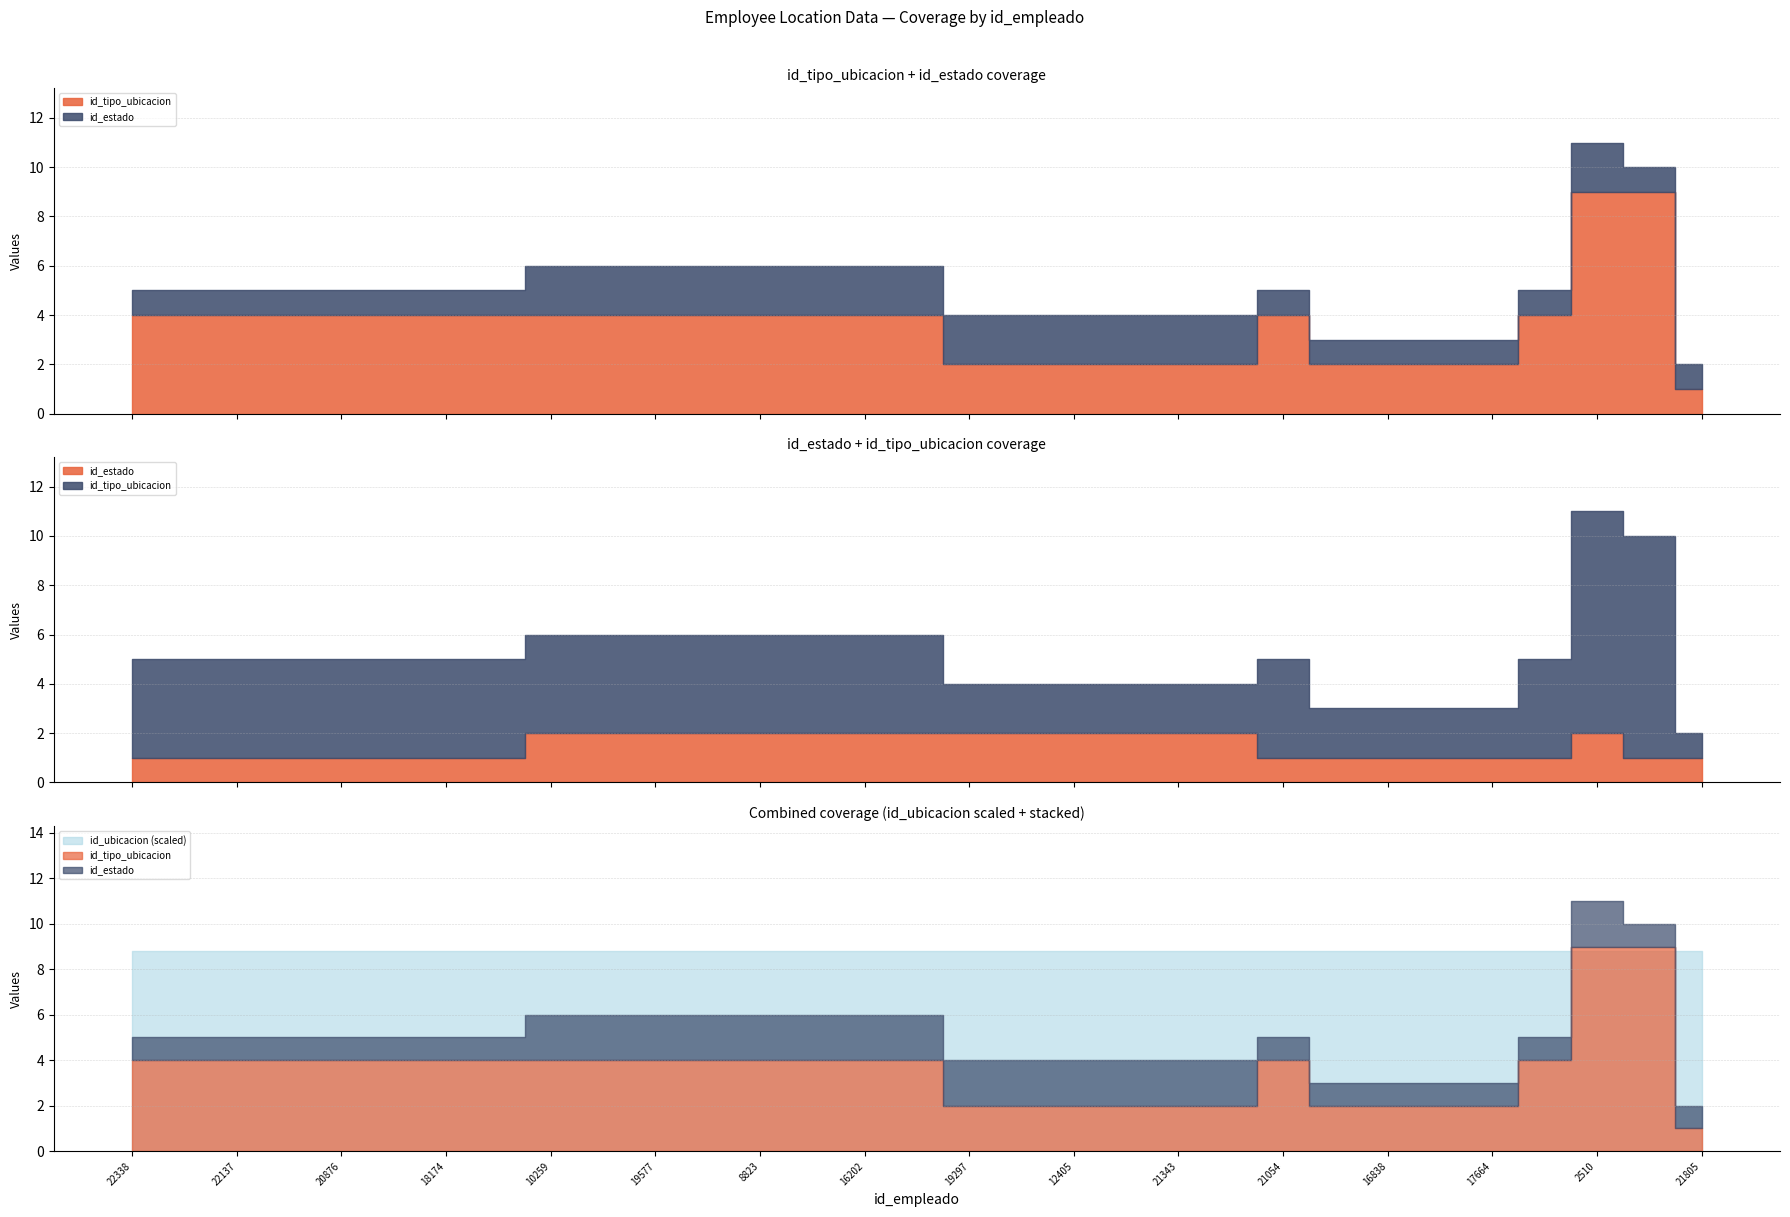

True or false: id_estado and id_ubicacion intersect in this chart.

False